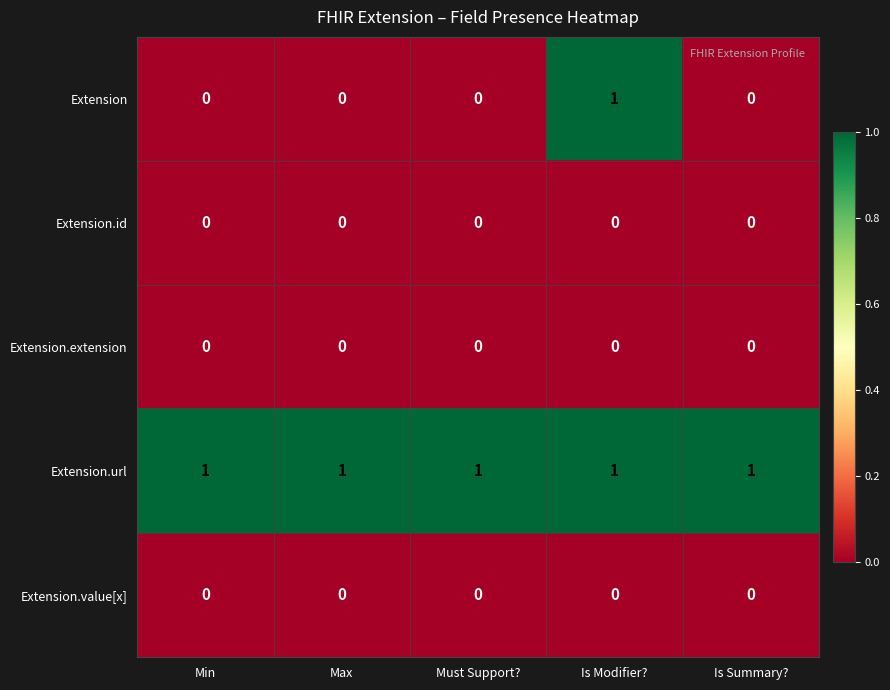

Reading right to left, extract all data points from this chart.

Extension: 0	1	0	0	0
Extension.id: 0	0	0	0	0
Extension.extension: 0	0	0	0	0
Extension.url: 1	1	1	1	1
Extension.value[x]: 0	0	0	0	0